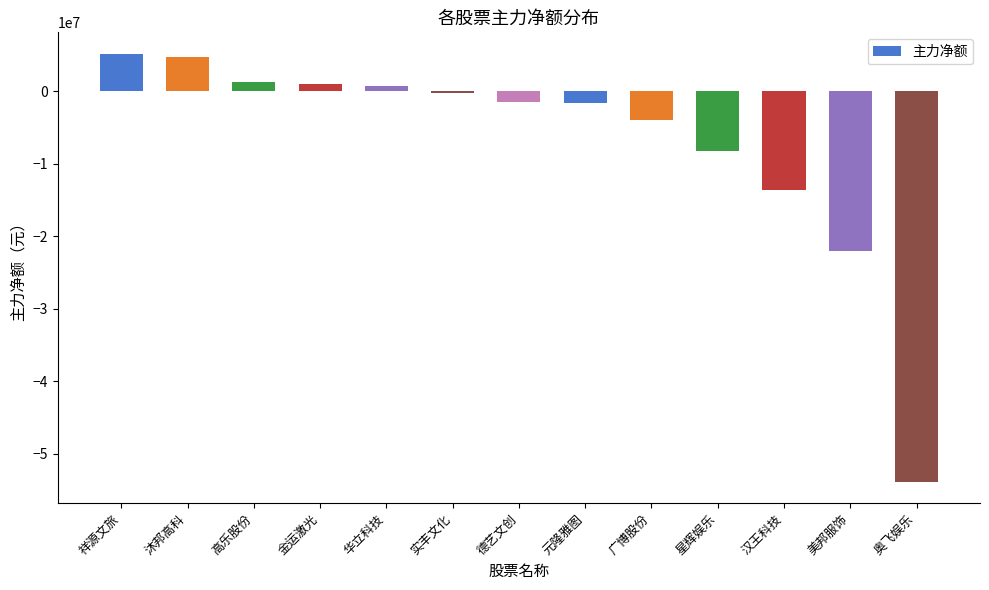

How many series are shown in this chart?

1